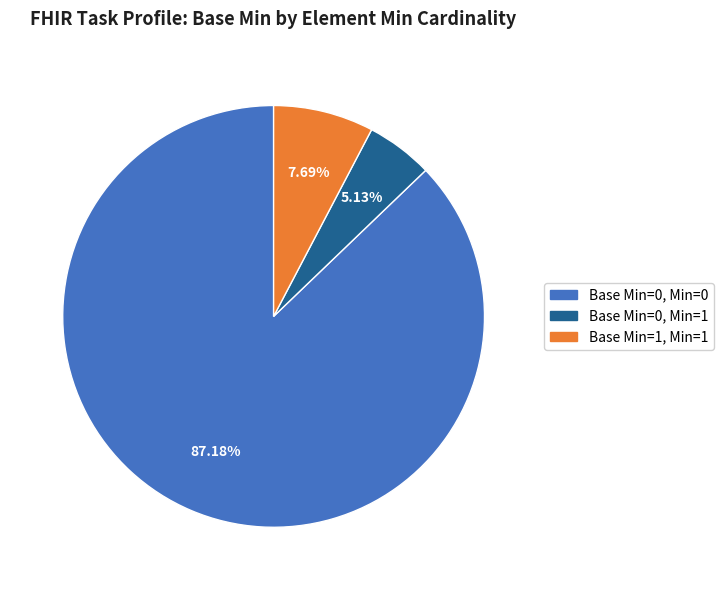

Is Base Min=0, Min=0 the majority of the pie?

Yes